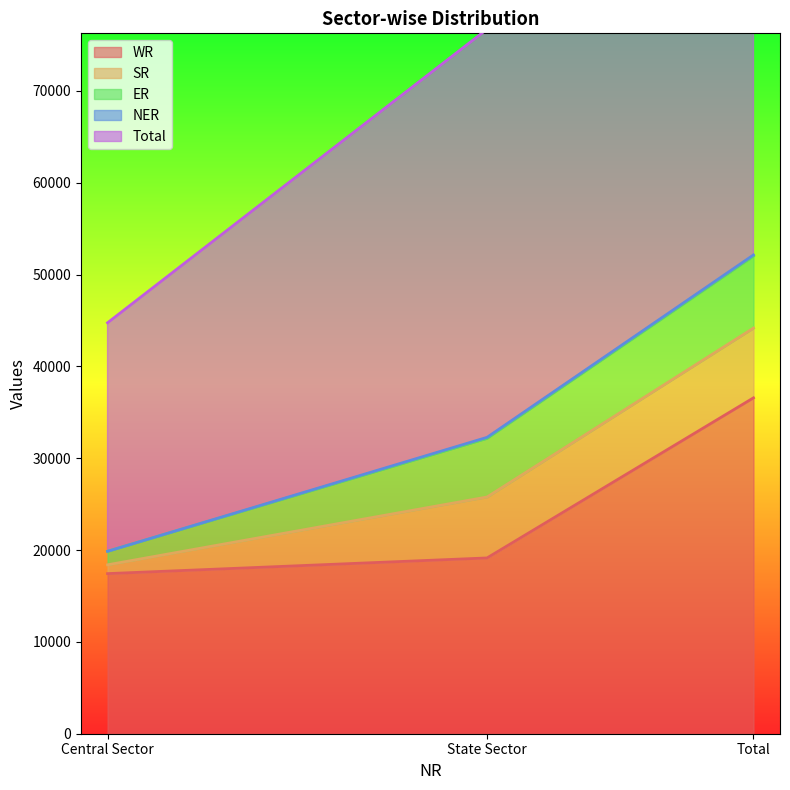

Does the chart have visible grid lines?

No